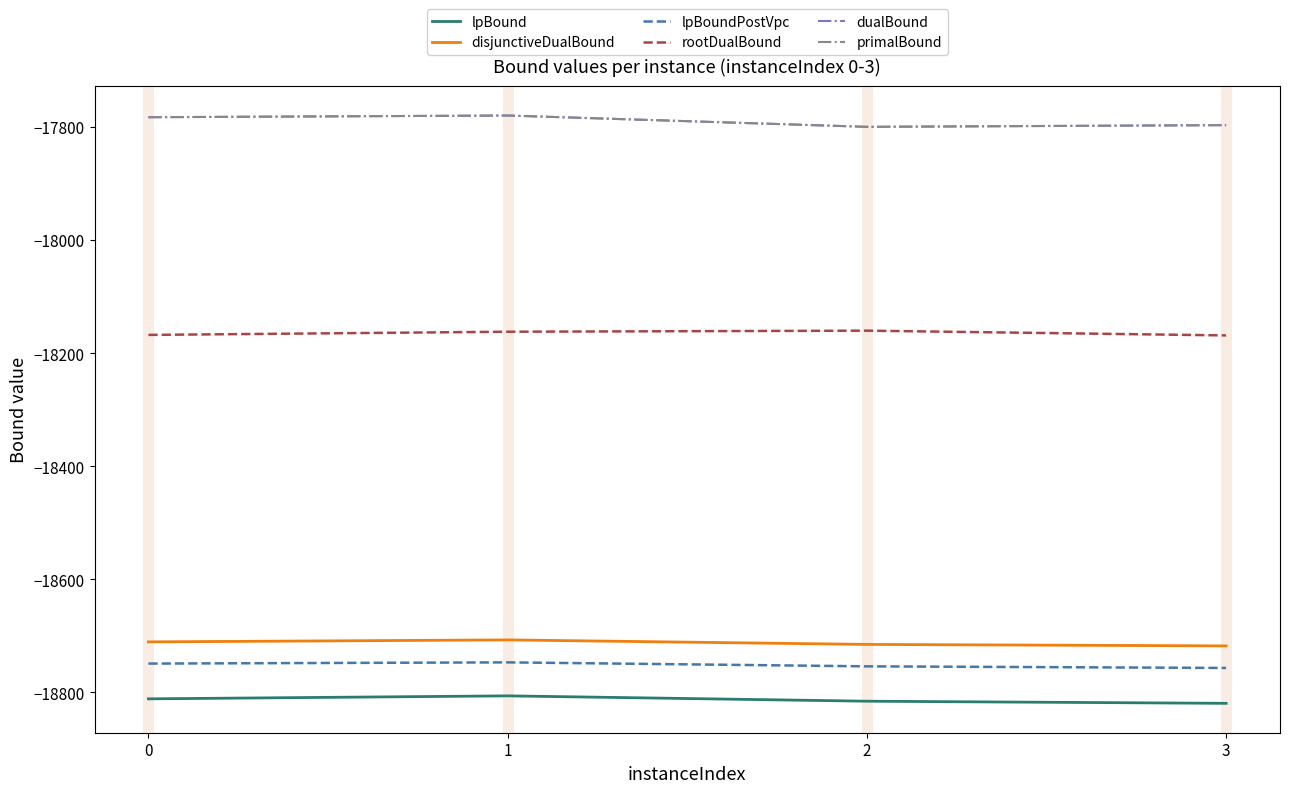

Rank the series at 3 from highest to lowest value.

dualBound, primalBound, rootDualBound, disjunctiveDualBound, lpBoundPostVpc, lpBound